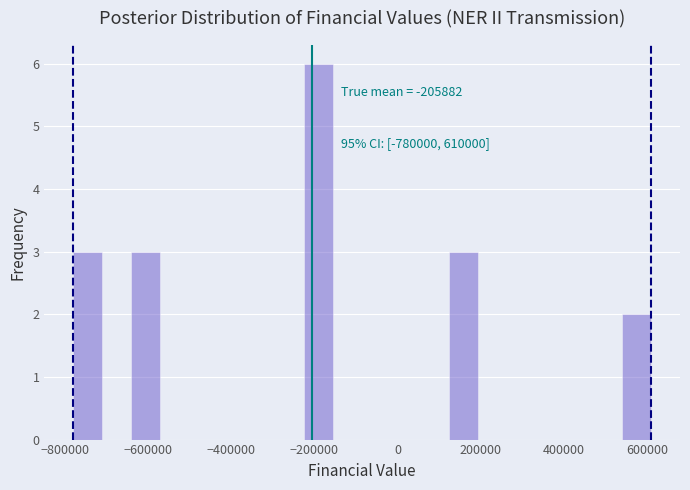

Around what value on the x-axis is the tallest bar? Give the approximate position of its centre, as read against the axis.

-180000